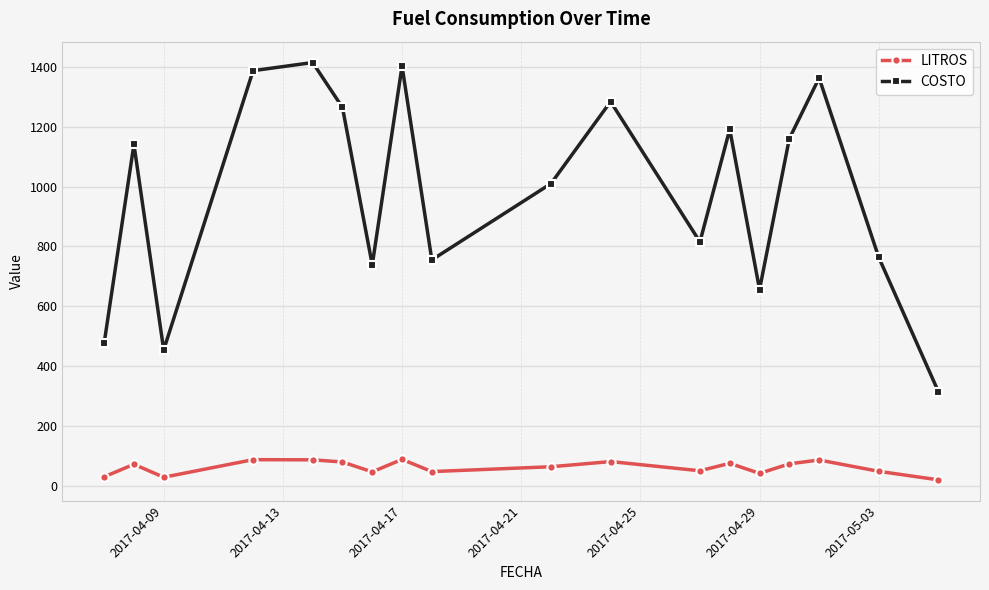

Which series has the largest total across all categories?

COSTO